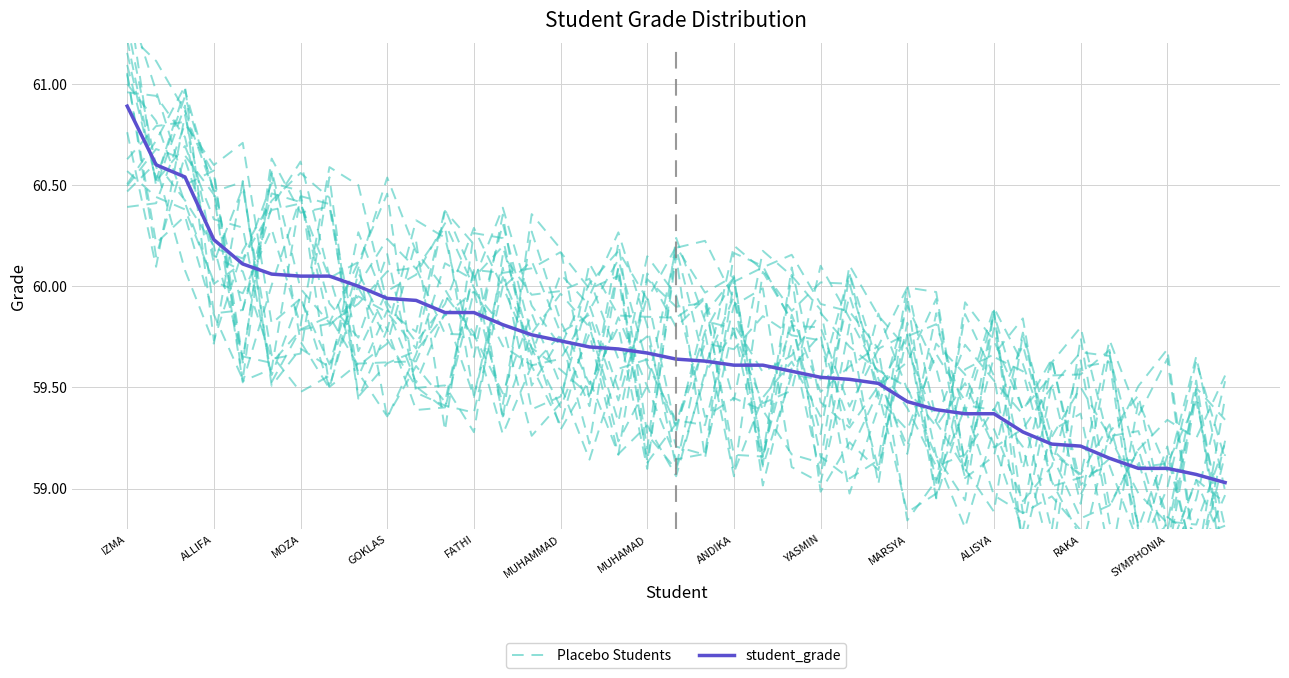

The value of Placebo Students at 38 is 58.7. True or false?

True